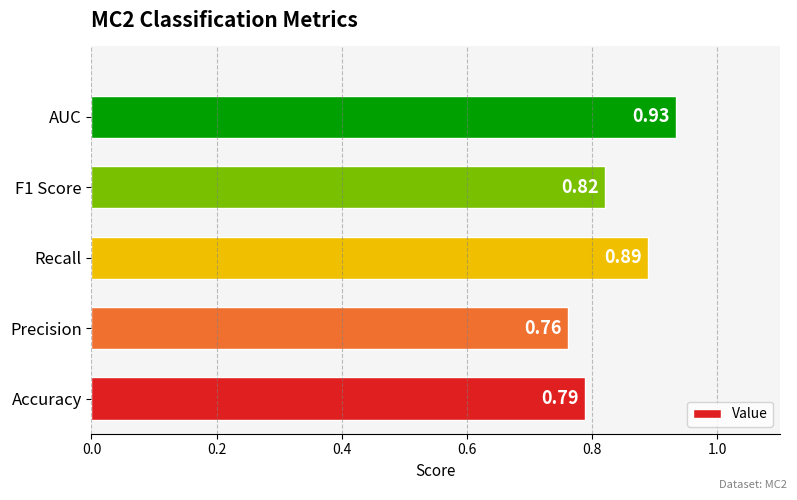

Which has a higher value, Precision or F1 Score?

F1 Score